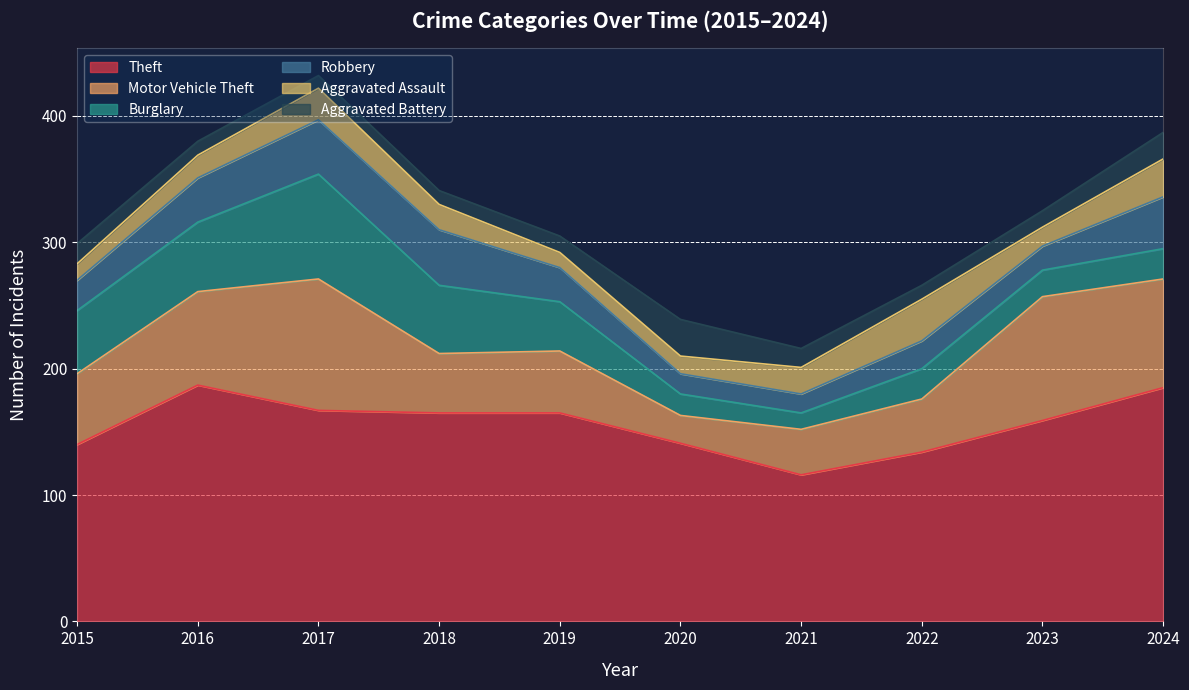

How many values in the Motor Vehicle Theft series exceed 56?

4